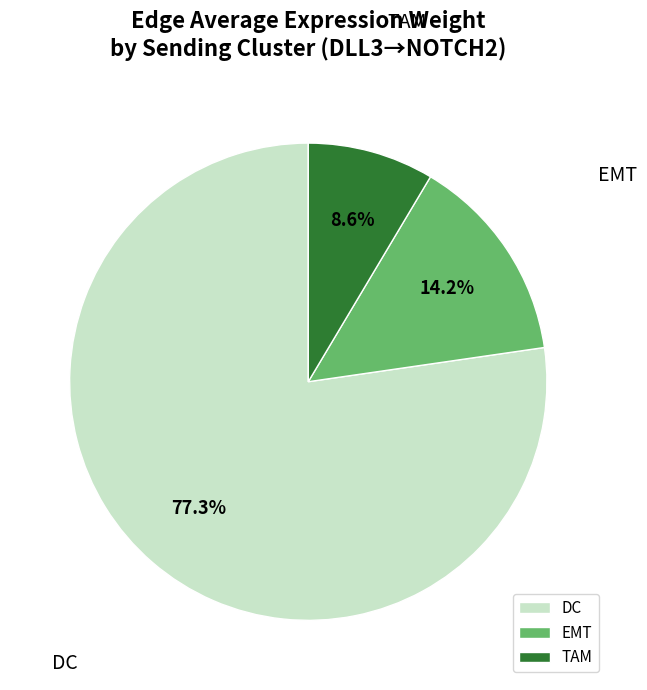

To the nearest percent, what is the difference between the largest and smallest slice percentages?

69%